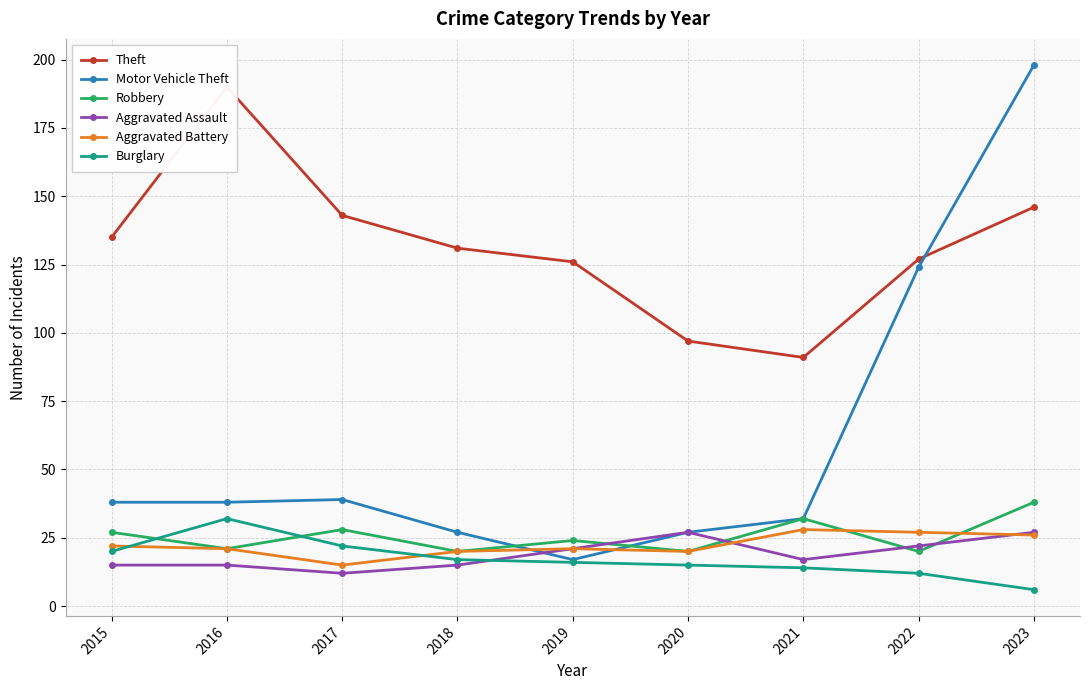

Is it true that Robbery equals 38 at 2023?

True